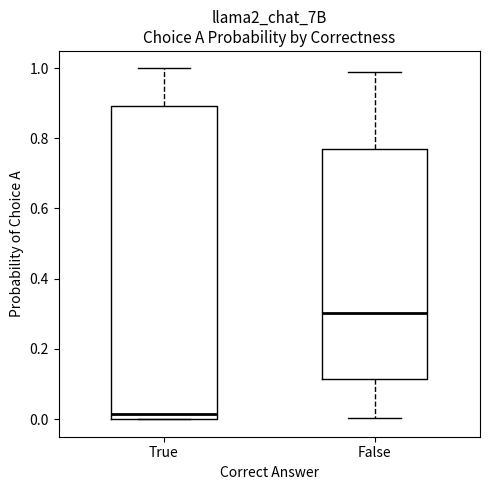

Which box is the tallest, from its lower edge to its upper edge?

True